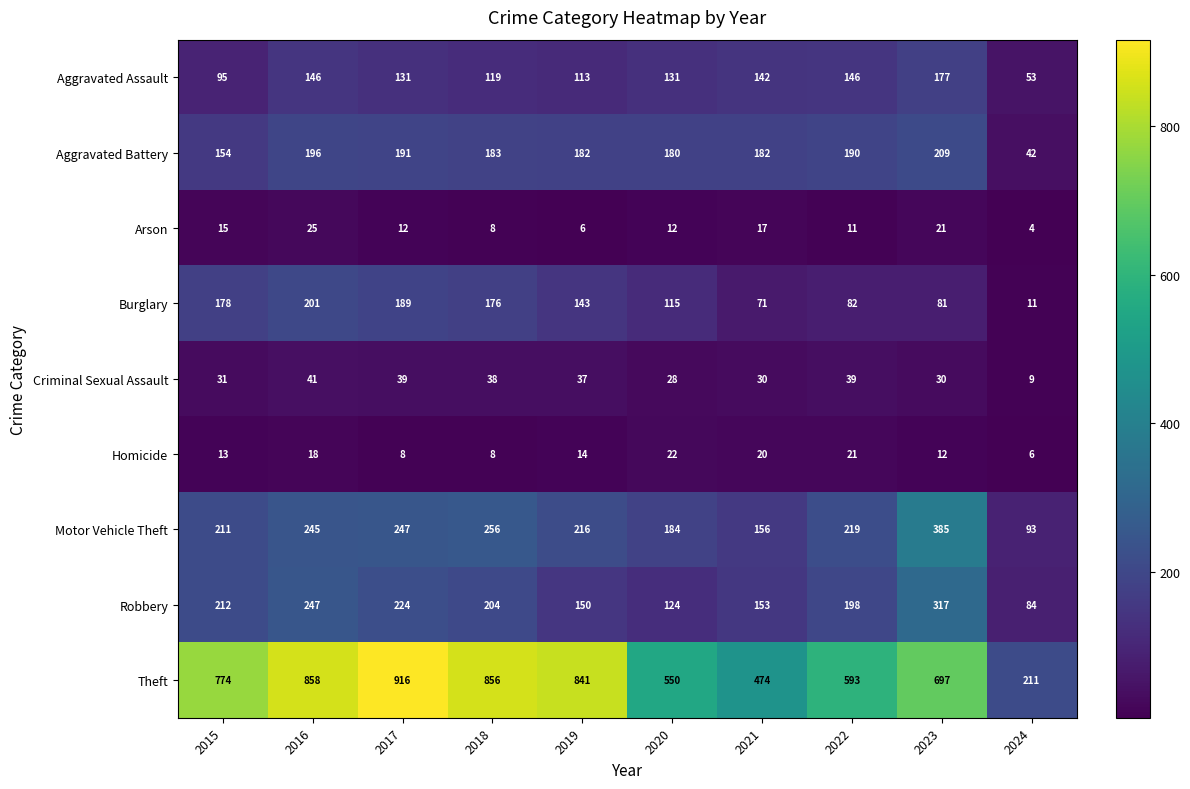

What is the sum of all Homicide values?

142